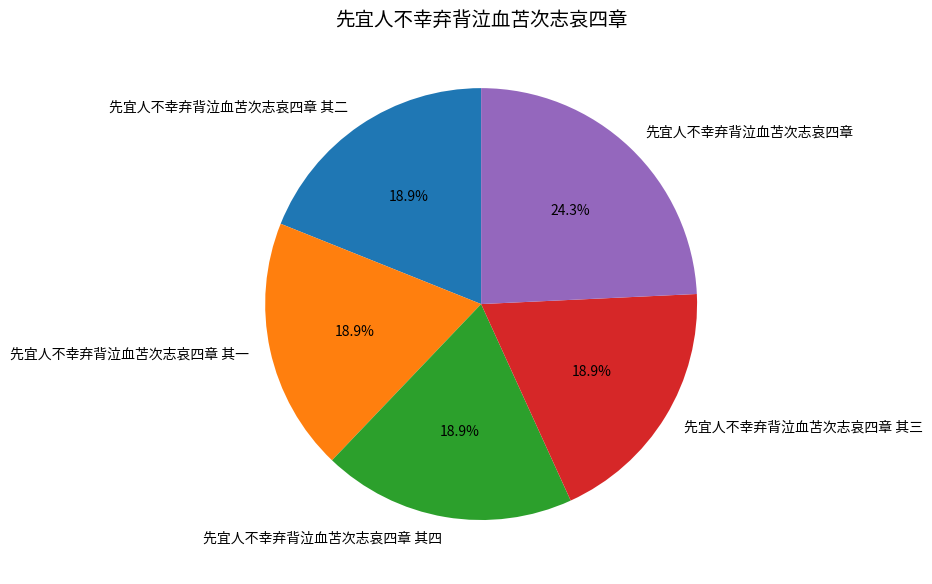

Combined, do 先宜人不幸弃背泣血苫次志哀四章 and 先宜人不幸弃背泣血苫次志哀四章 其二 account for over 50%?

No